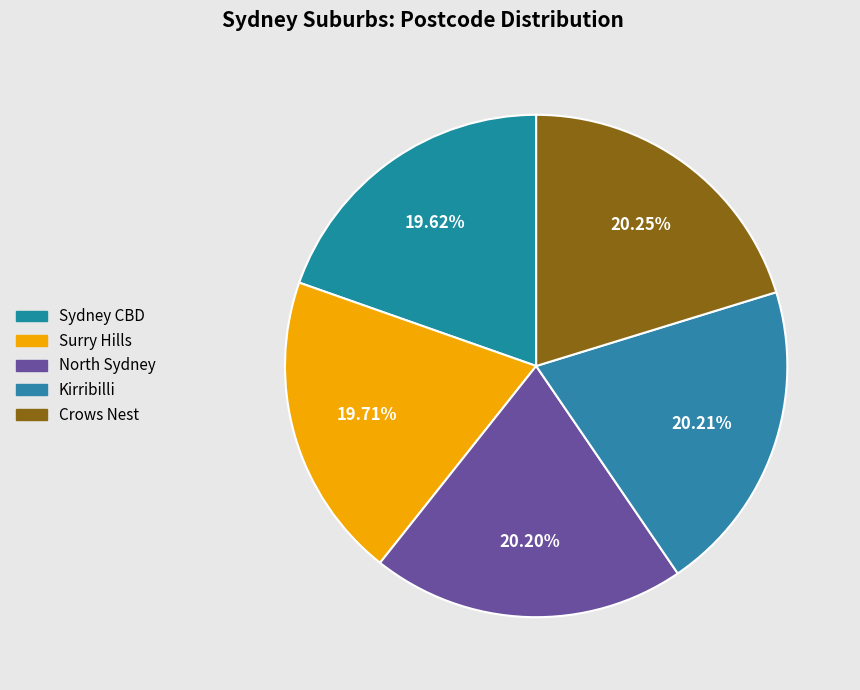

What is the ratio of the value at Kirribilli to the value at Sydney CBD?

1.0